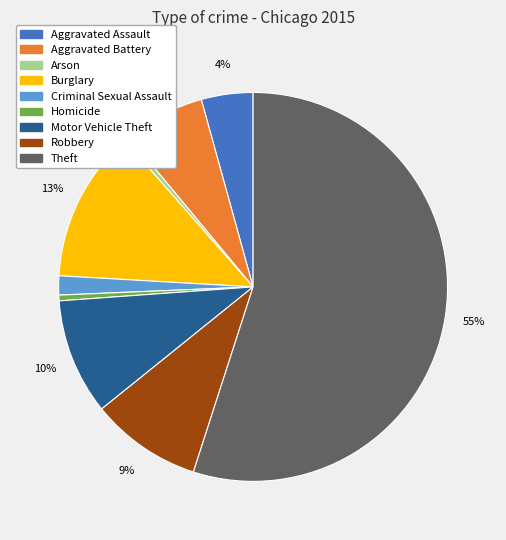

True or false: Arson accounts for 0% of the total.

True